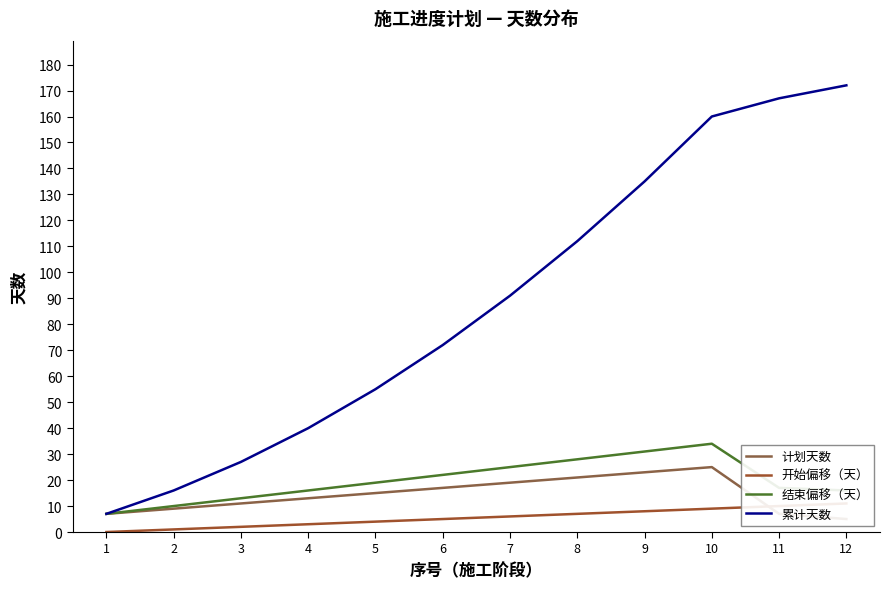

True or false: 结束偏移（天） and 累计天数 cross at least once.

False